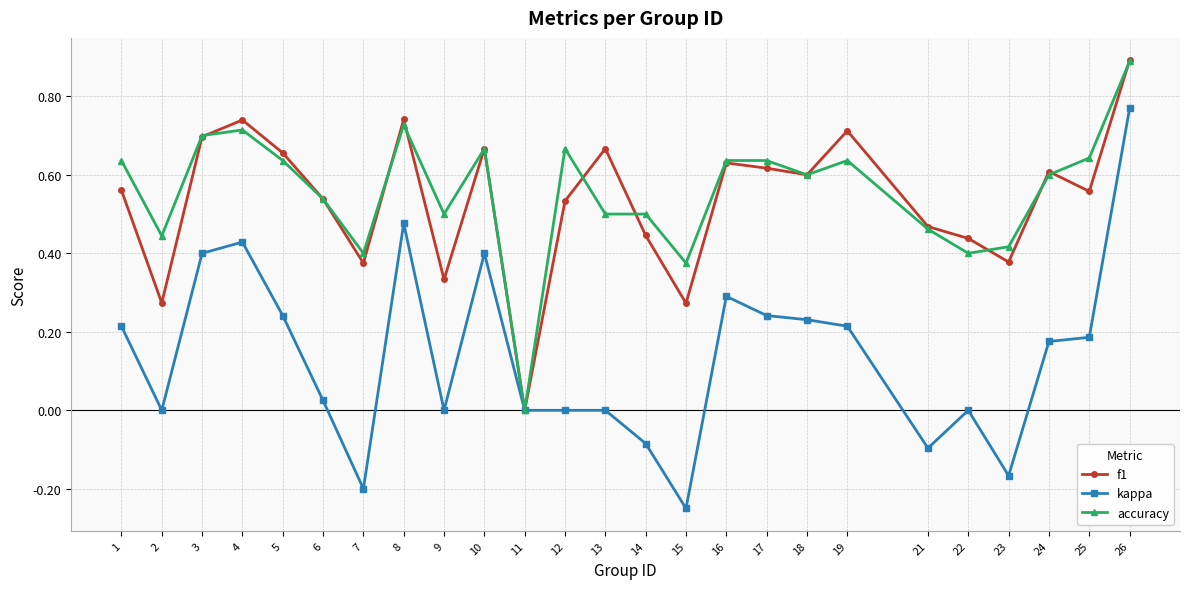

True or false: kappa has more than 2 interior local peaks.

True